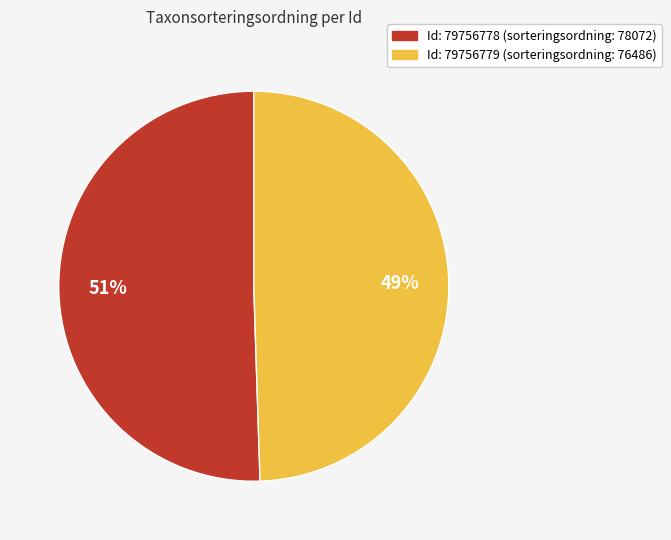

To the nearest percent, what is the average slice percentage?

50%